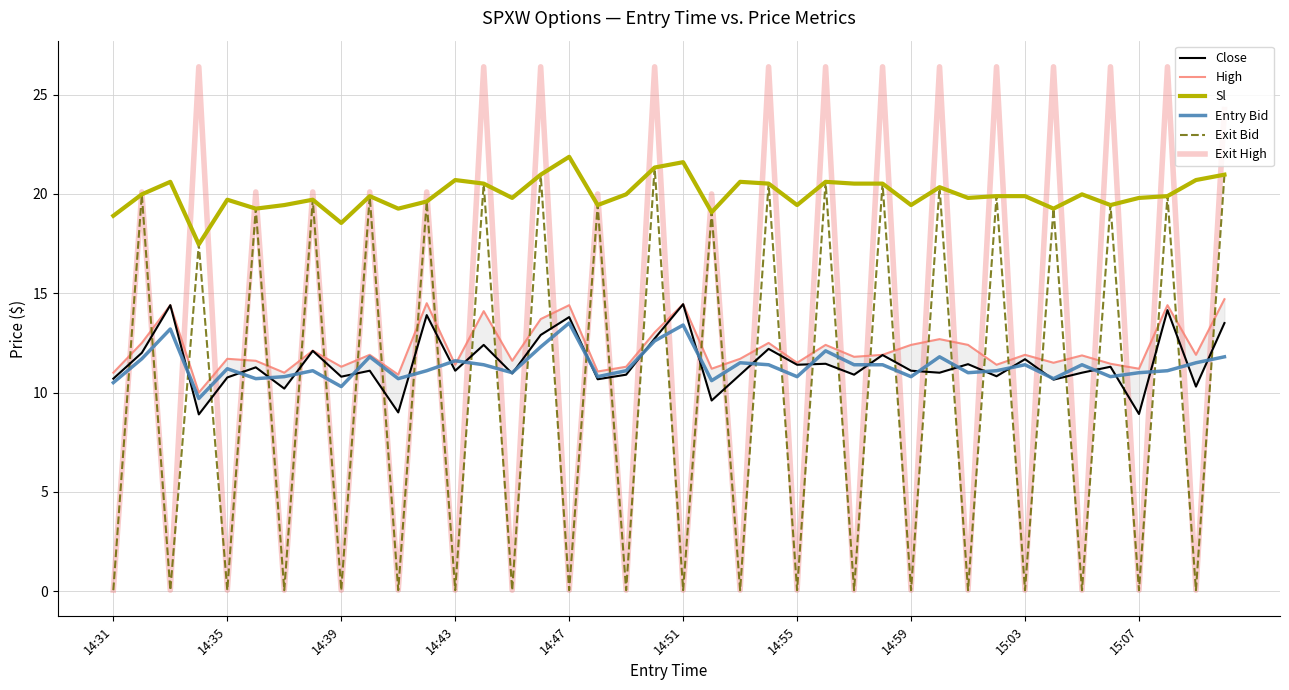

Is it true that Exit High equals 0.1 at 14:51?

True